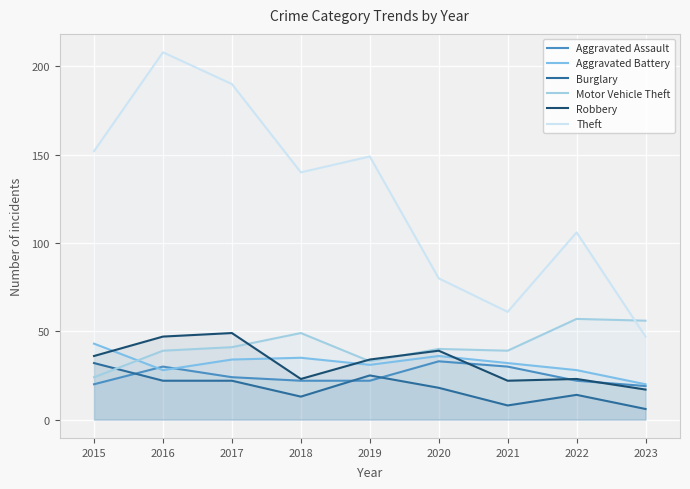

How many lines are shown in the chart?

6